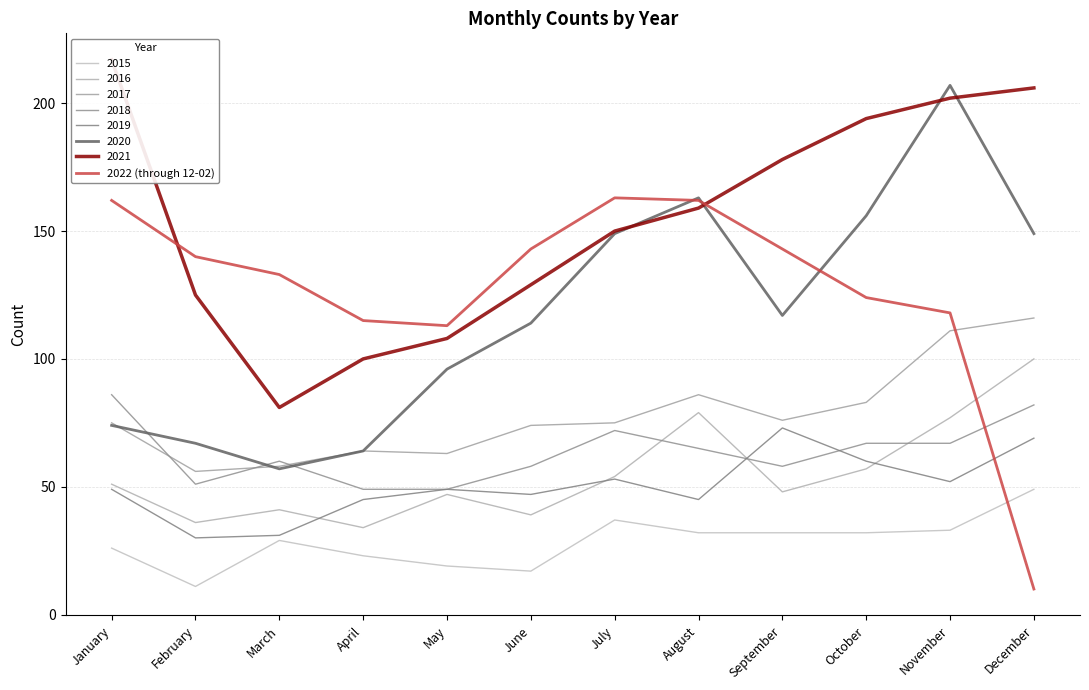

Reading left to right, list all the values displayed in this chart.

January=162	February=140	March=133	April=115	May=113	June=143	July=163	August=162	September=143	October=124	November=118	December=10